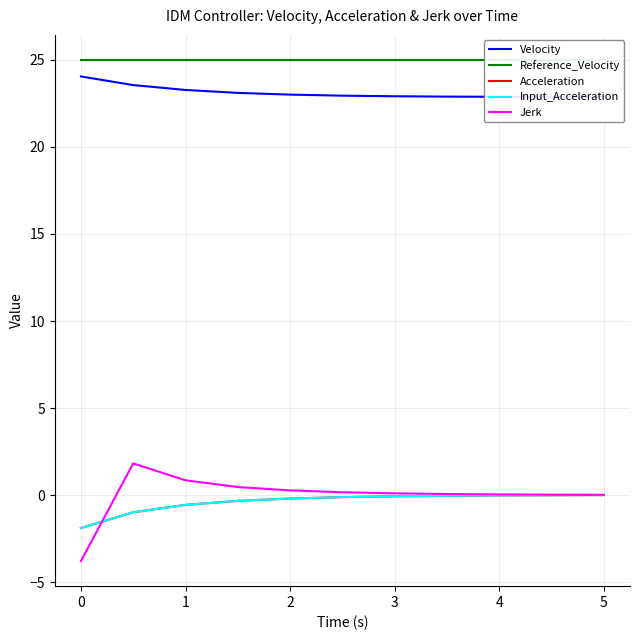

What is the maximum value shown in the chart?

25.0